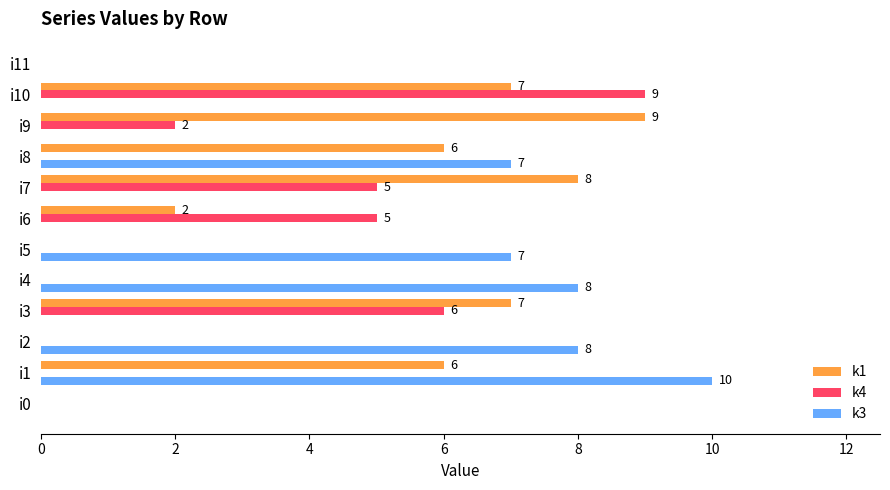

True or false: k3 has a value of 12 at i8.

False